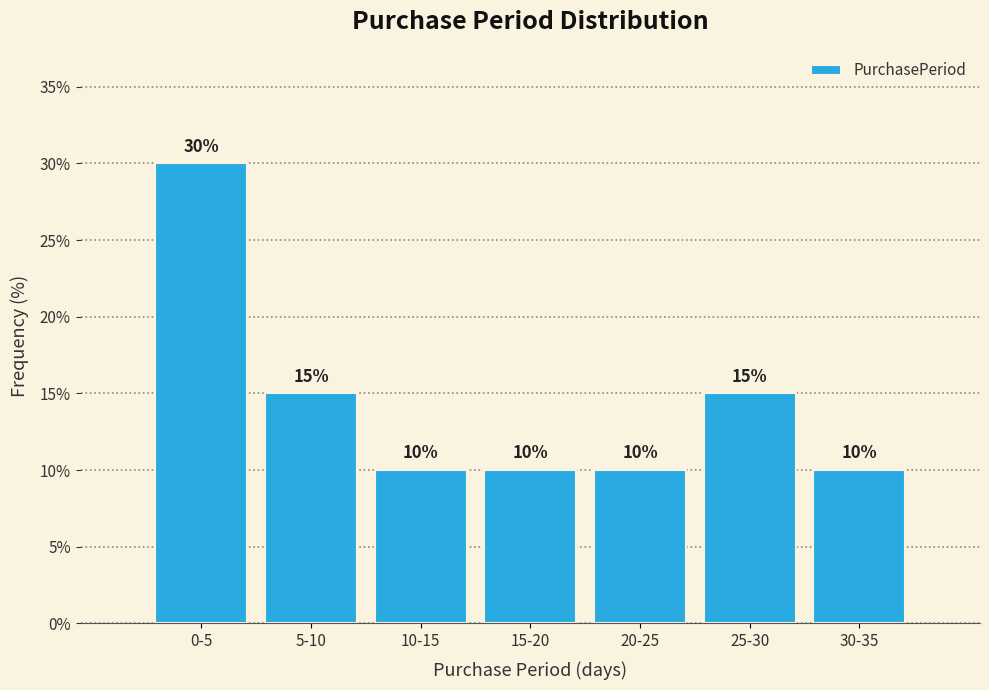

Reading left to right, list all the values displayed in this chart.

30	15	10	10	10	15	10